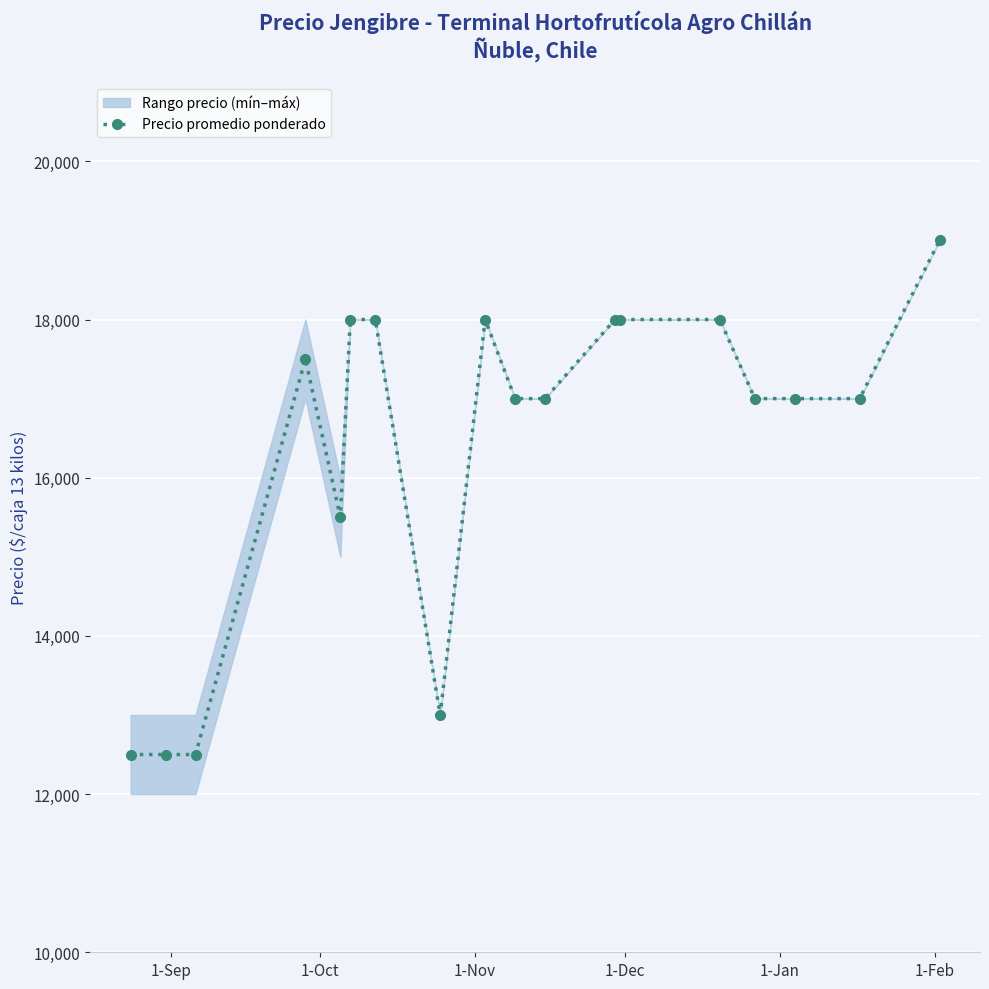

What is the maximum value shown in the chart?

19000